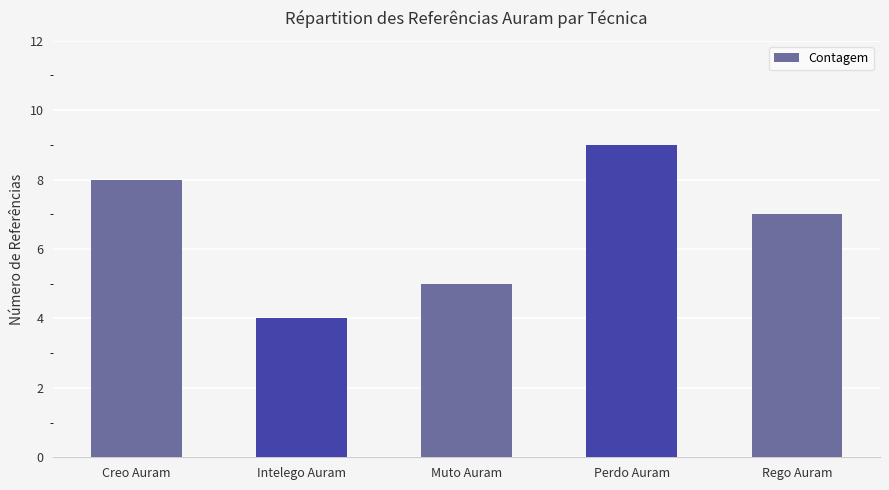

List the labels in order of value, largest first.

Perdo Auram, Creo Auram, Rego Auram, Muto Auram, Intelego Auram